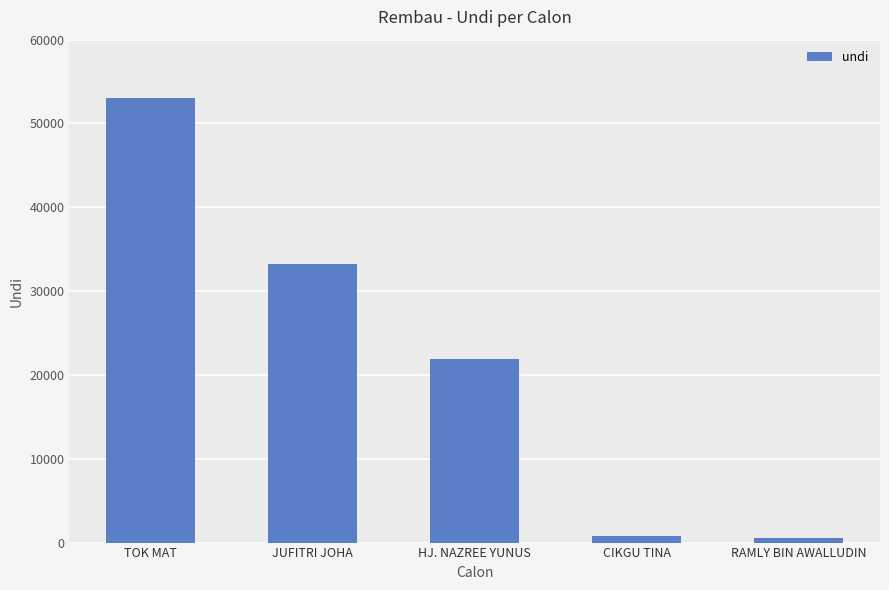

What is the difference between the maximum and minimum values?

52546